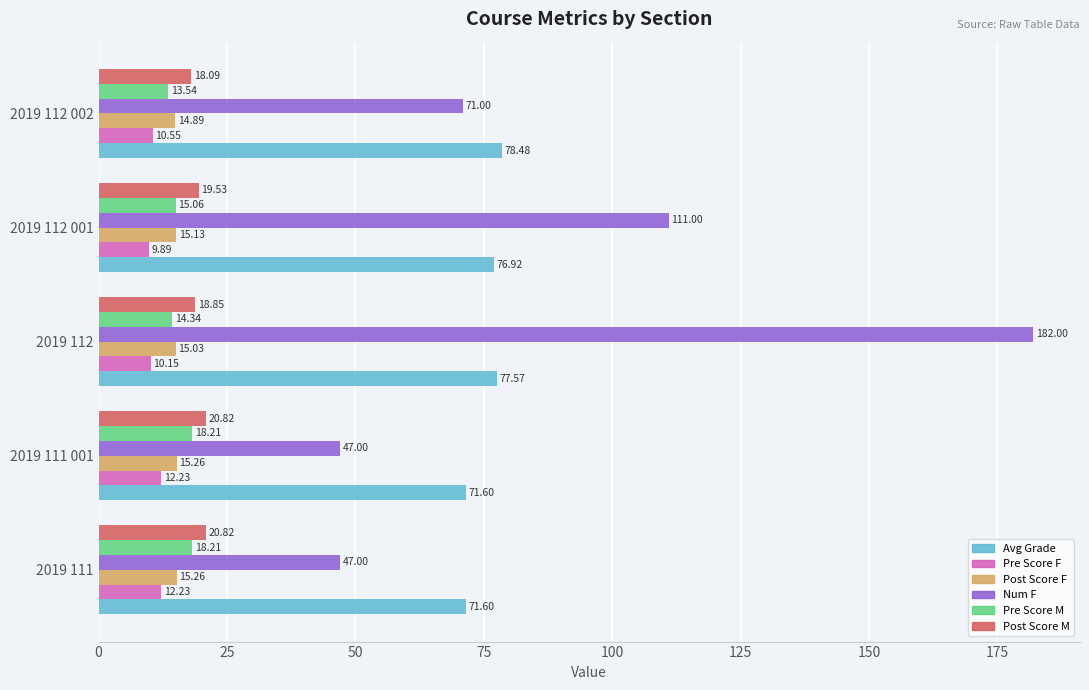

Which series changed the most between 2019 112 and 2019 112 002?

Num F